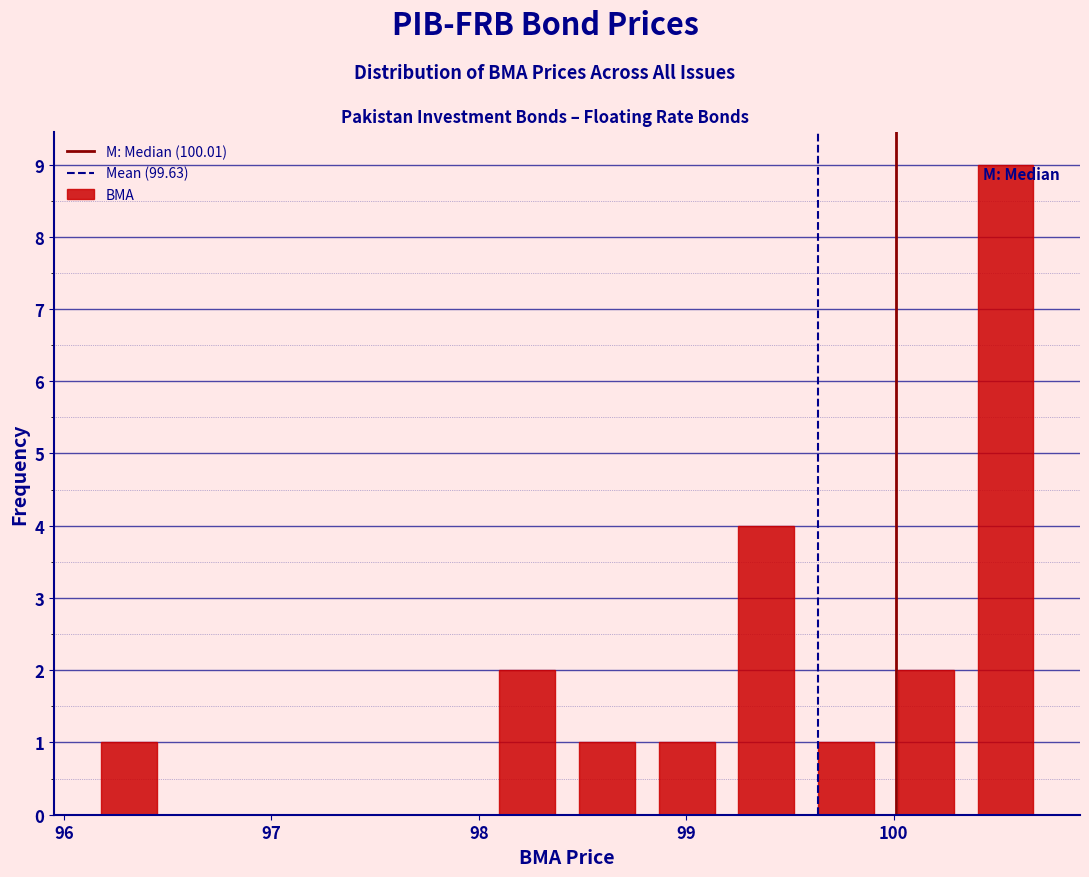

Read against the x-axis, roughly where is the centre of the tallest bar?

100.5